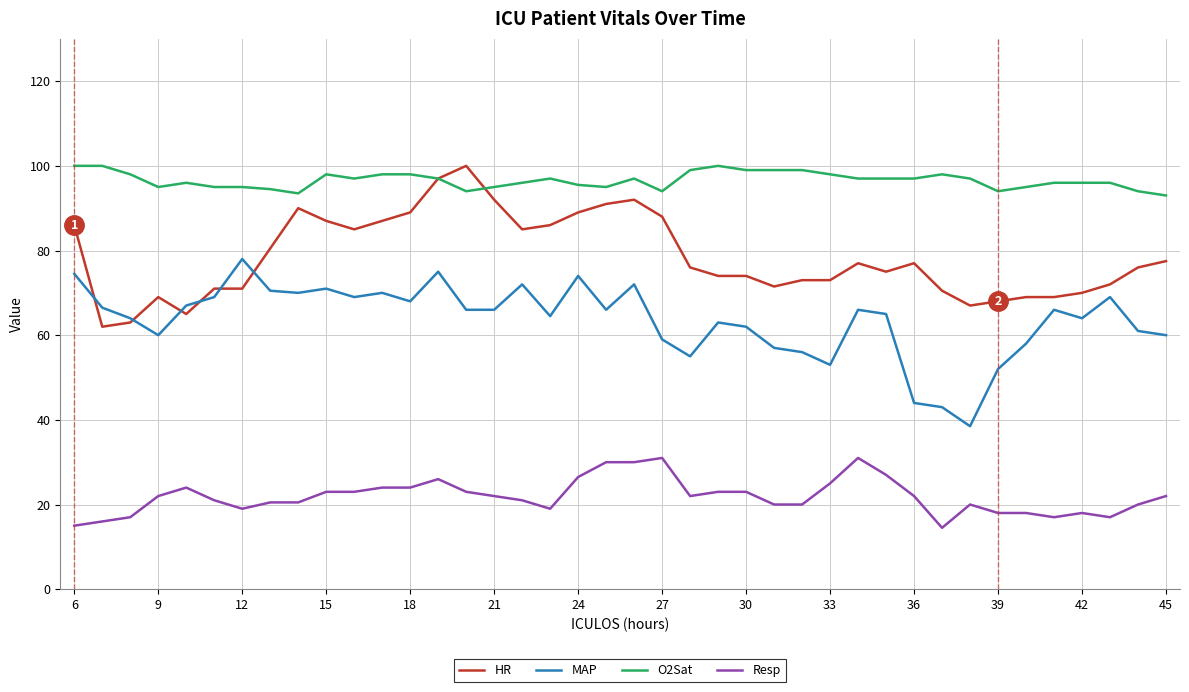

What is the minimum value for Resp?

14.5